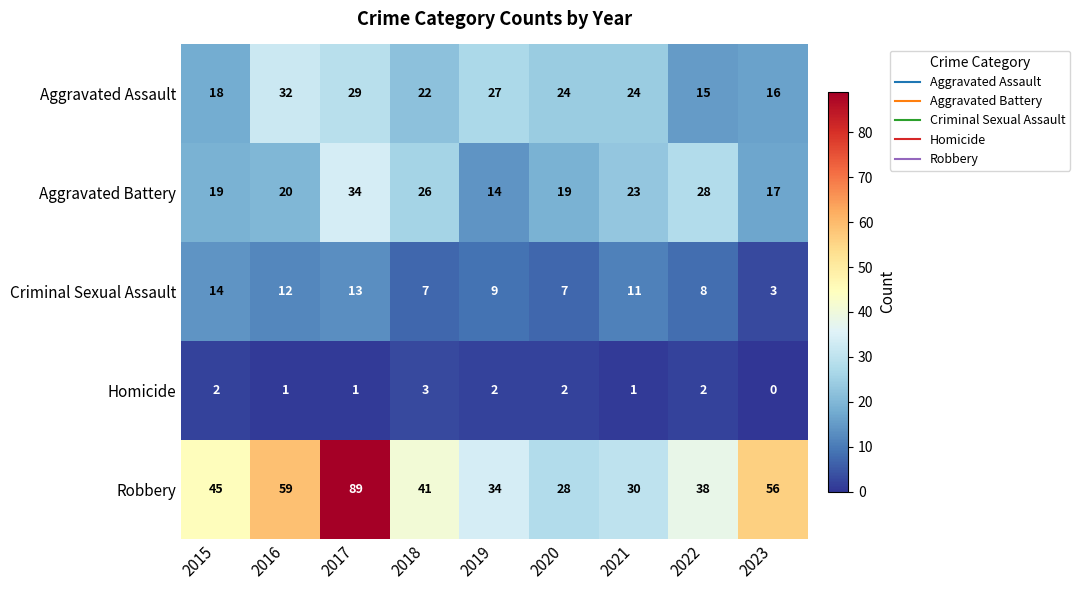

What is the total value across all series at 2018?

99